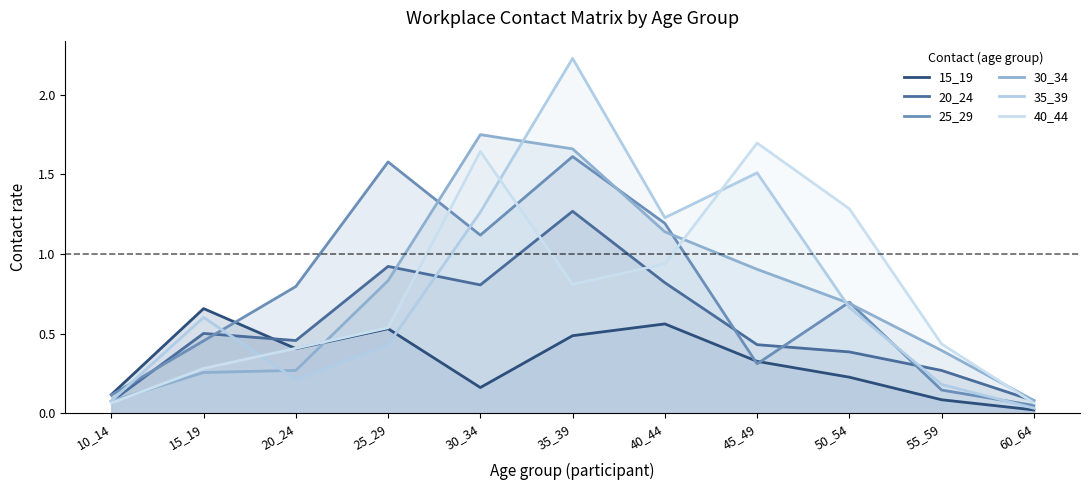

Reading right to left, extract all data points from this chart.

15_19: 0.0	0.1	0.2	0.3	0.6	0.5	0.2	0.5	0.4	0.7	0.1
20_24: 0.1	0.3	0.4	0.4	0.8	1.3	0.8	0.9	0.5	0.5	0.1
25_29: 0.0	0.1	0.7	0.3	1.2	1.6	1.1	1.6	0.8	0.5	0.1
30_34: 0.1	0.4	0.7	0.9	1.1	1.7	1.7	0.8	0.3	0.3	0.1
35_39: 0.0	0.2	0.7	1.5	1.2	2.2	1.3	0.4	0.2	0.6	0.1
40_44: 0.1	0.4	1.3	1.7	0.9	0.8	1.6	0.5	0.4	0.3	0.1